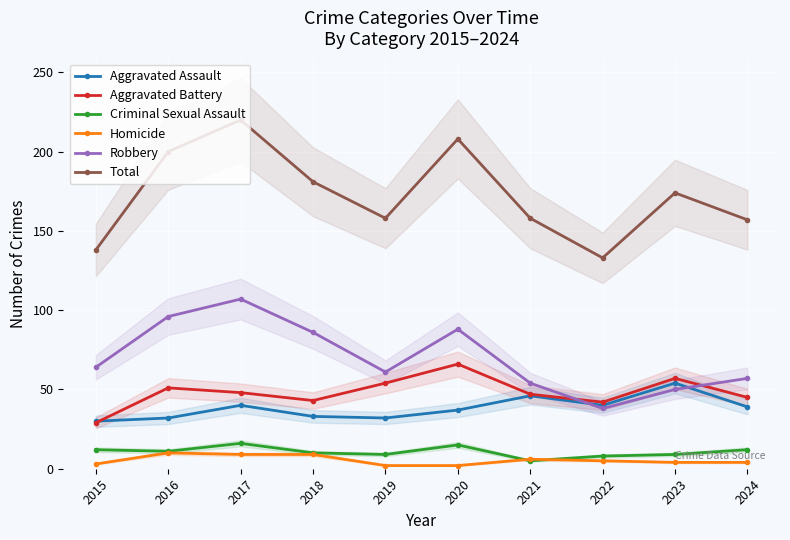

True or false: Homicide has a value of 3 at 2022.

False